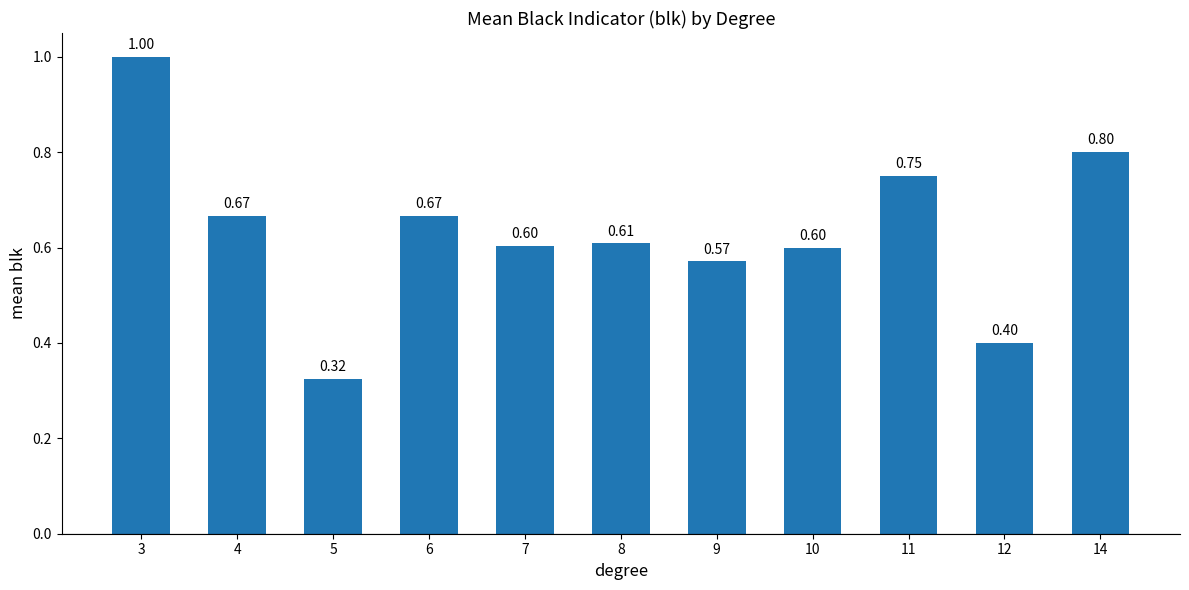

Does the chart contain stacked bars?

No